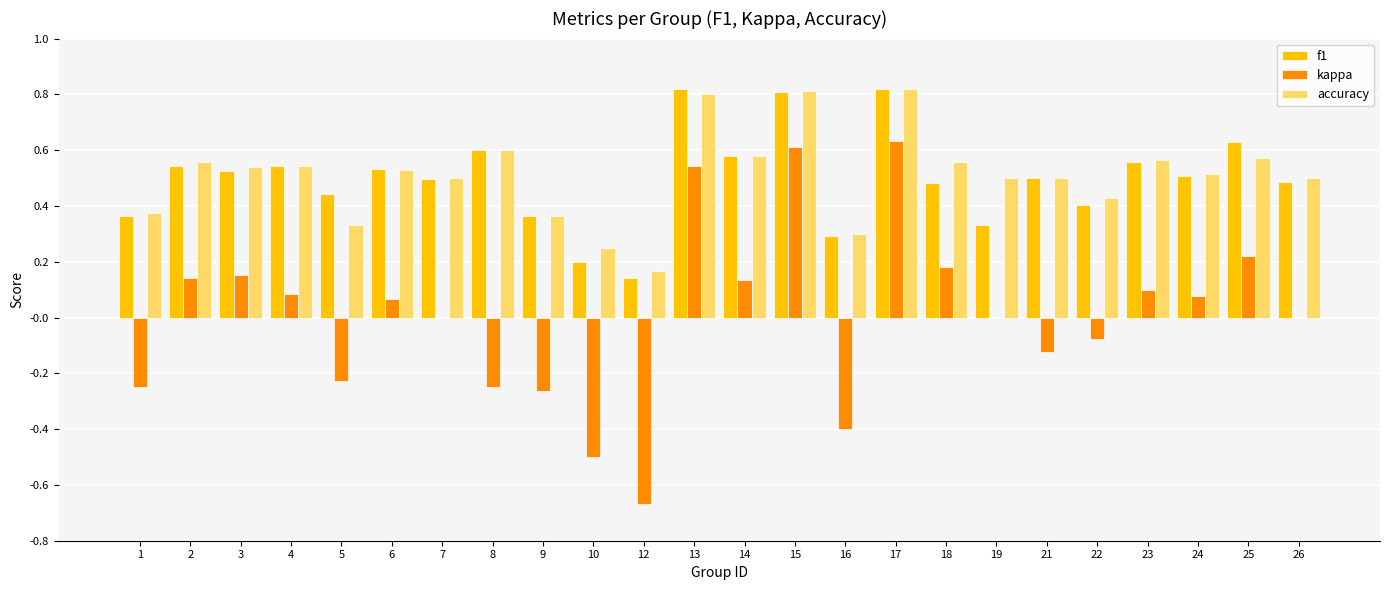

True or false: accuracy has a value of 0.5 at 4.

True